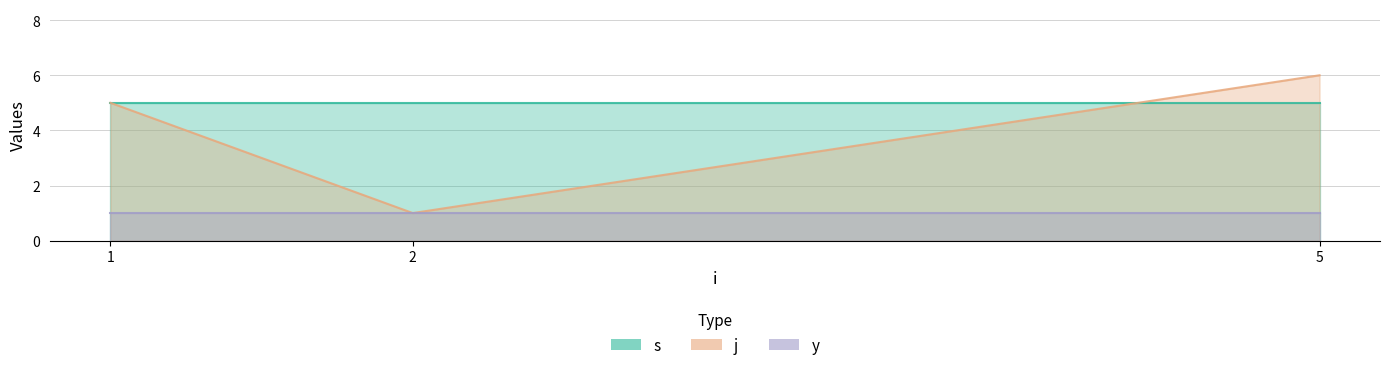

What is the total value across all series at 2?

7